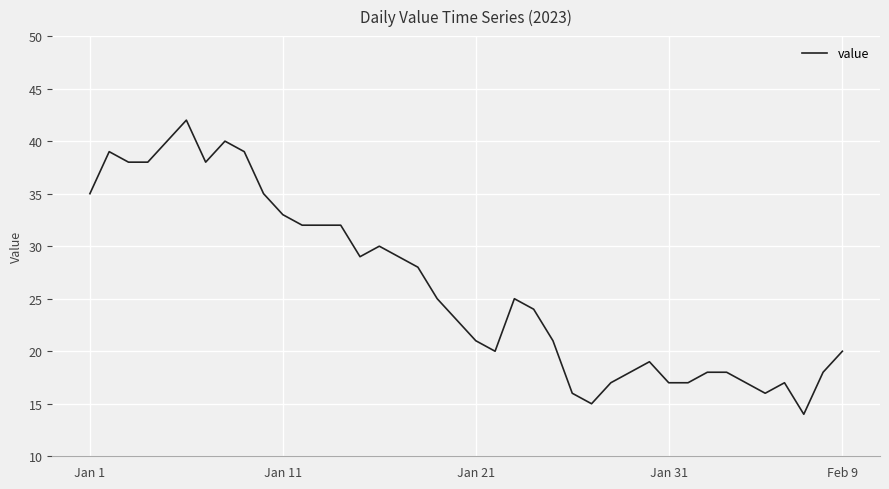

What is the difference between the second highest and second lowest values?

25